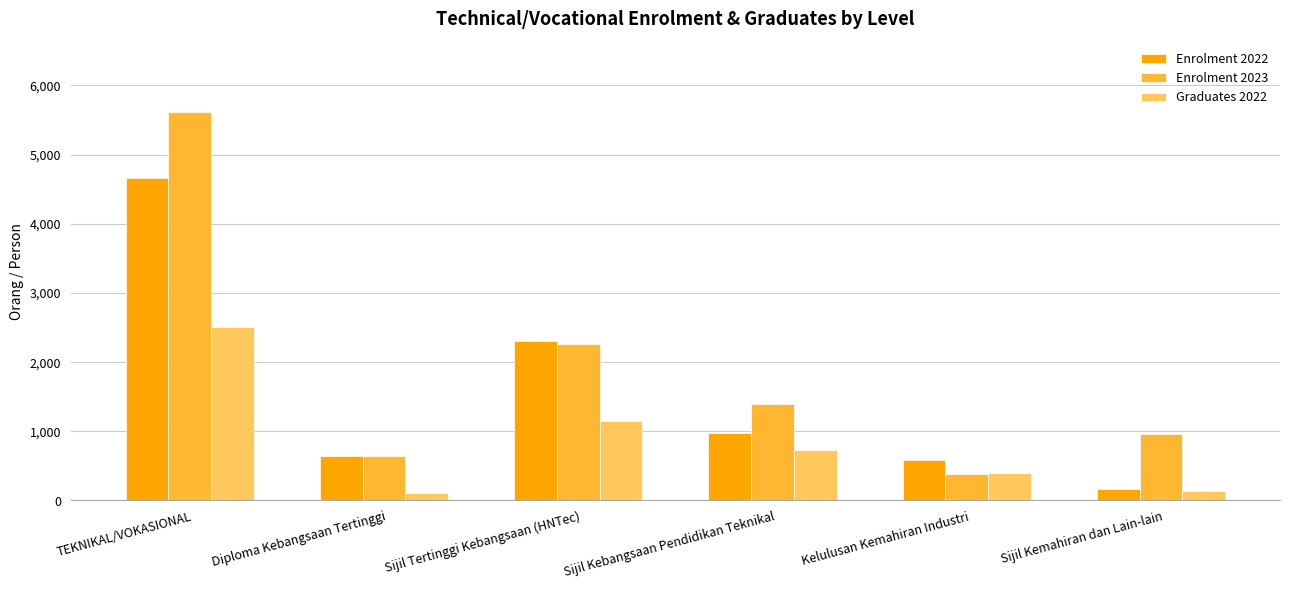

What is the label of the 5th bar from the left?

Kelulusan Kemahiran Industri